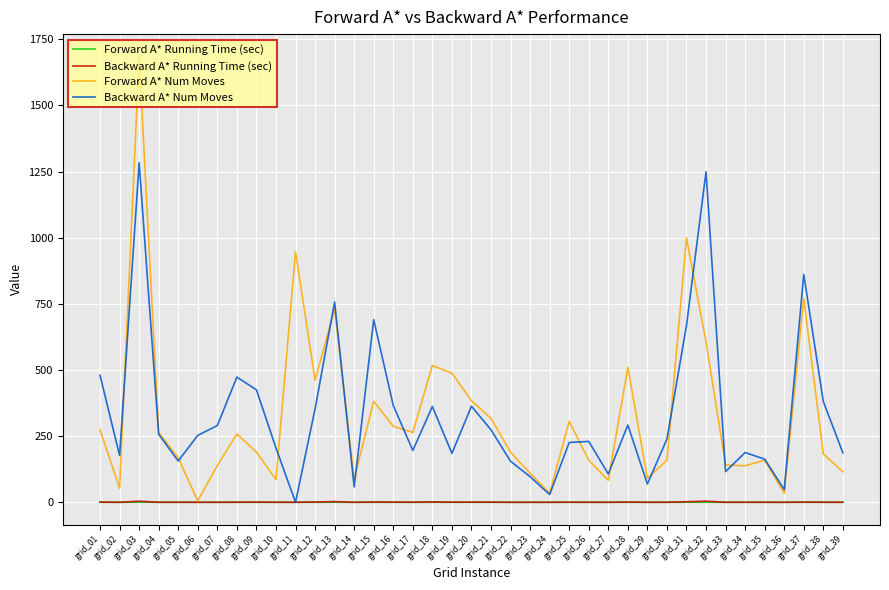

Which series has the largest range (max minus min)?

Forward A* Num Moves